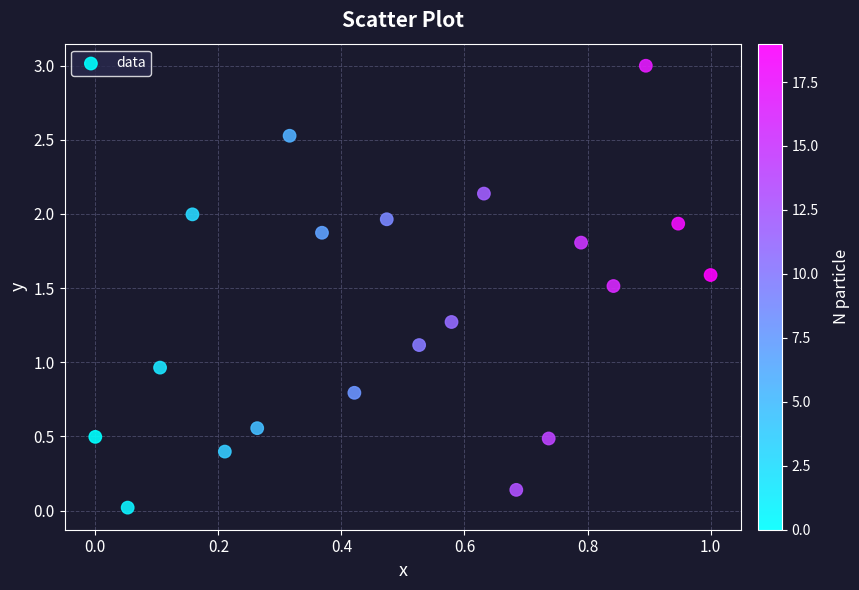

What is the range of Y values (max minus min)?

3.0